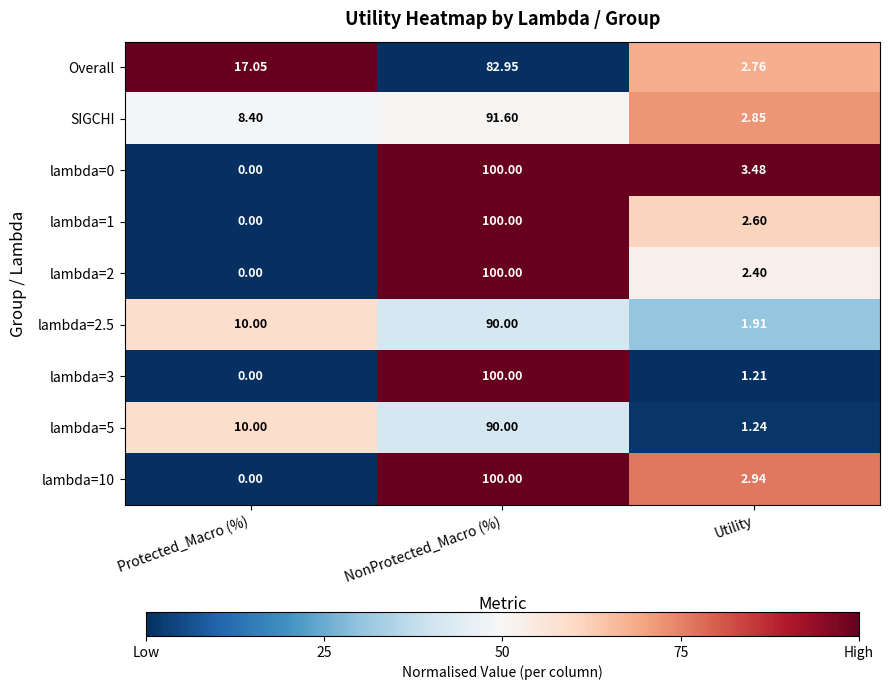

Rank the categories by lambda=5 value from lowest to highest.

Utility, Protected_Macro (%), NonProtected_Macro (%)